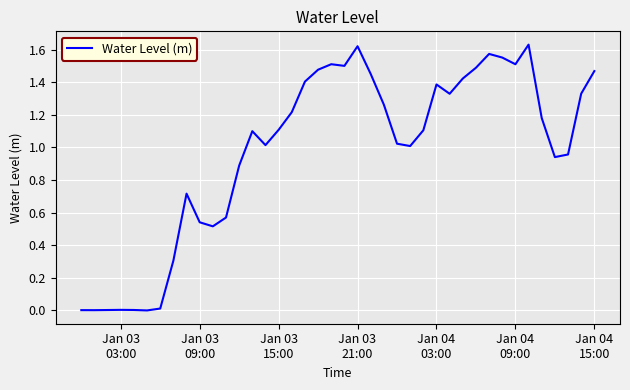

Is this an area chart (filled region under the line)?

No